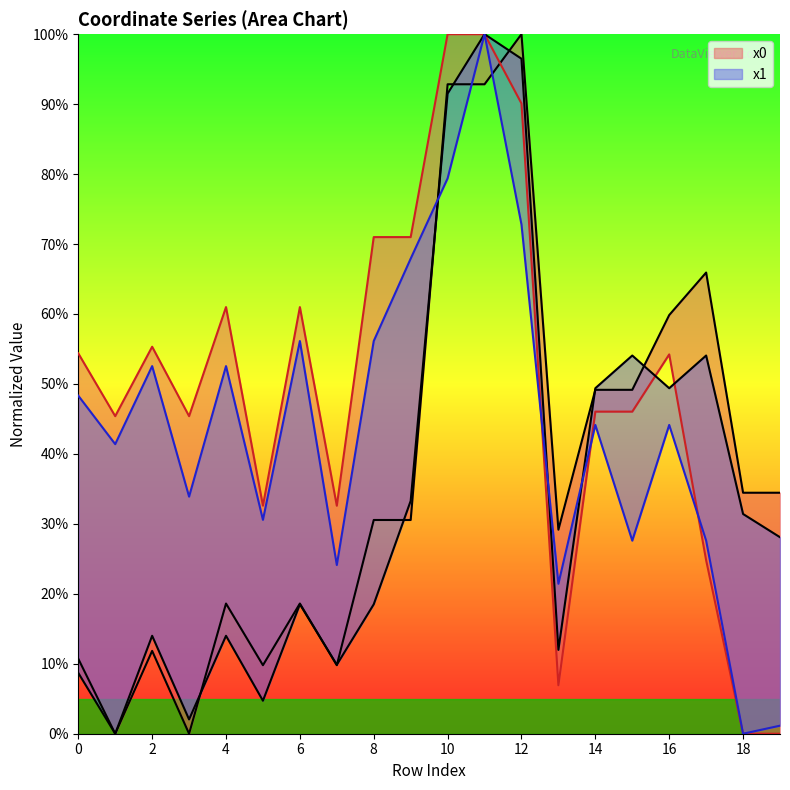

The value of y1 at 7 is 24.1. True or false?

True